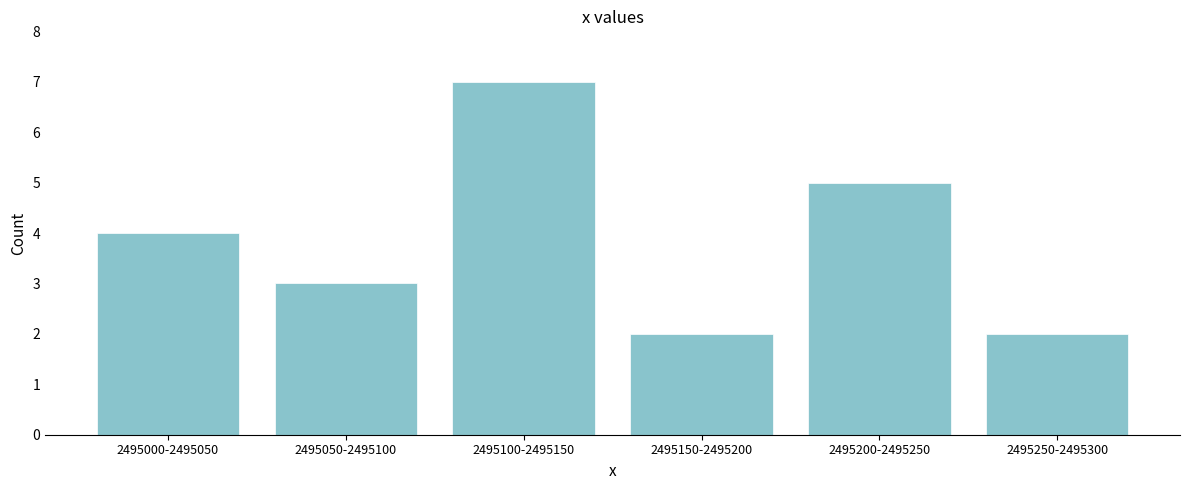

Reading right to left, what are all the values shown in this chart?

2495250-2495300=2	2495200-2495250=5	2495150-2495200=2	2495100-2495150=7	2495050-2495100=3	2495000-2495050=4